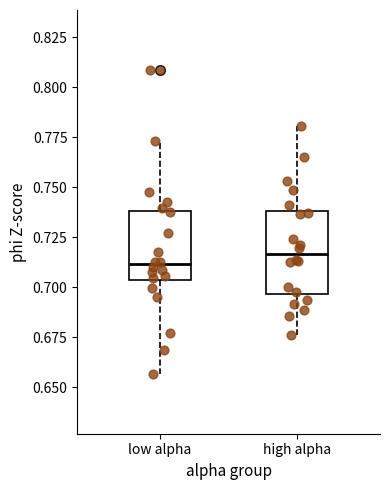

Reading left to right, read every box against the y-axis: the position of its median line, the range the box covers, and the ends of its whiskers. The values are not printed on the chart, so give them approximately, as read against the axis.

low alpha: median 0.710, box 0.705 to 0.740, whiskers 0.655 to 0.775
high alpha: median 0.715, box 0.695 to 0.740, whiskers 0.675 to 0.780